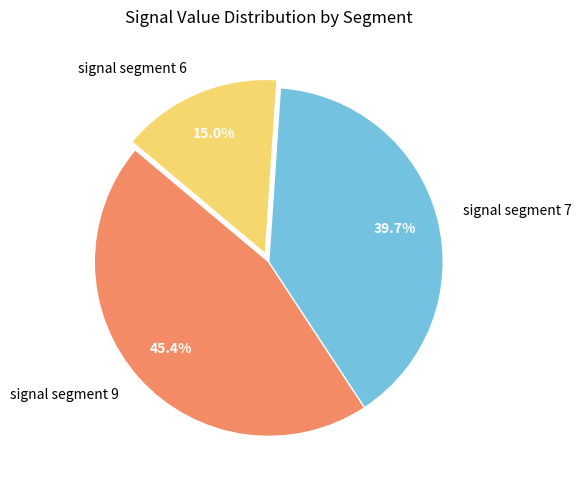

Is signal segment 7 the majority of the pie?

No